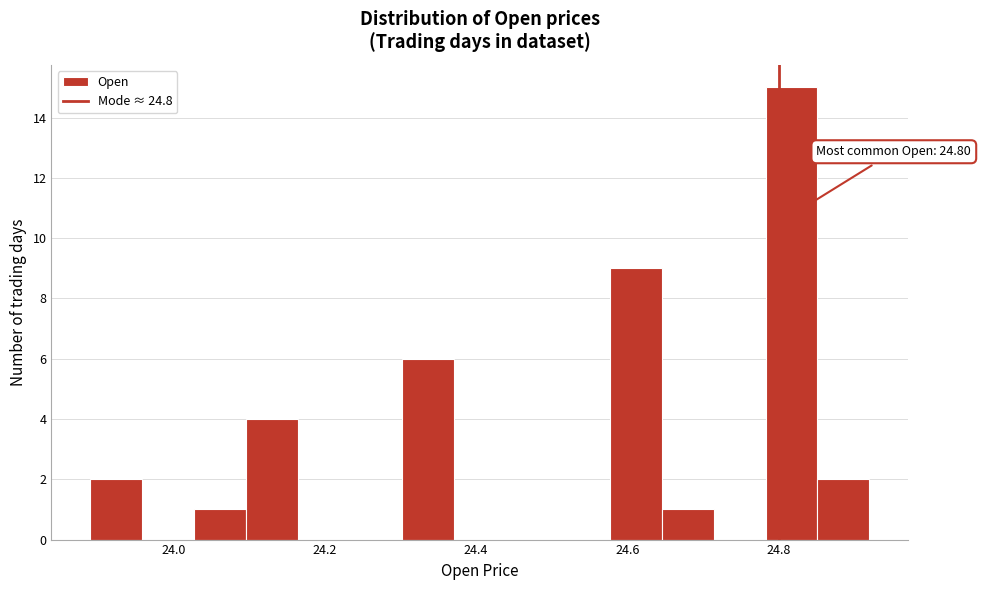

Around what value on the x-axis is the tallest bar? Give the approximate position of its centre, as read against the axis.

24.82